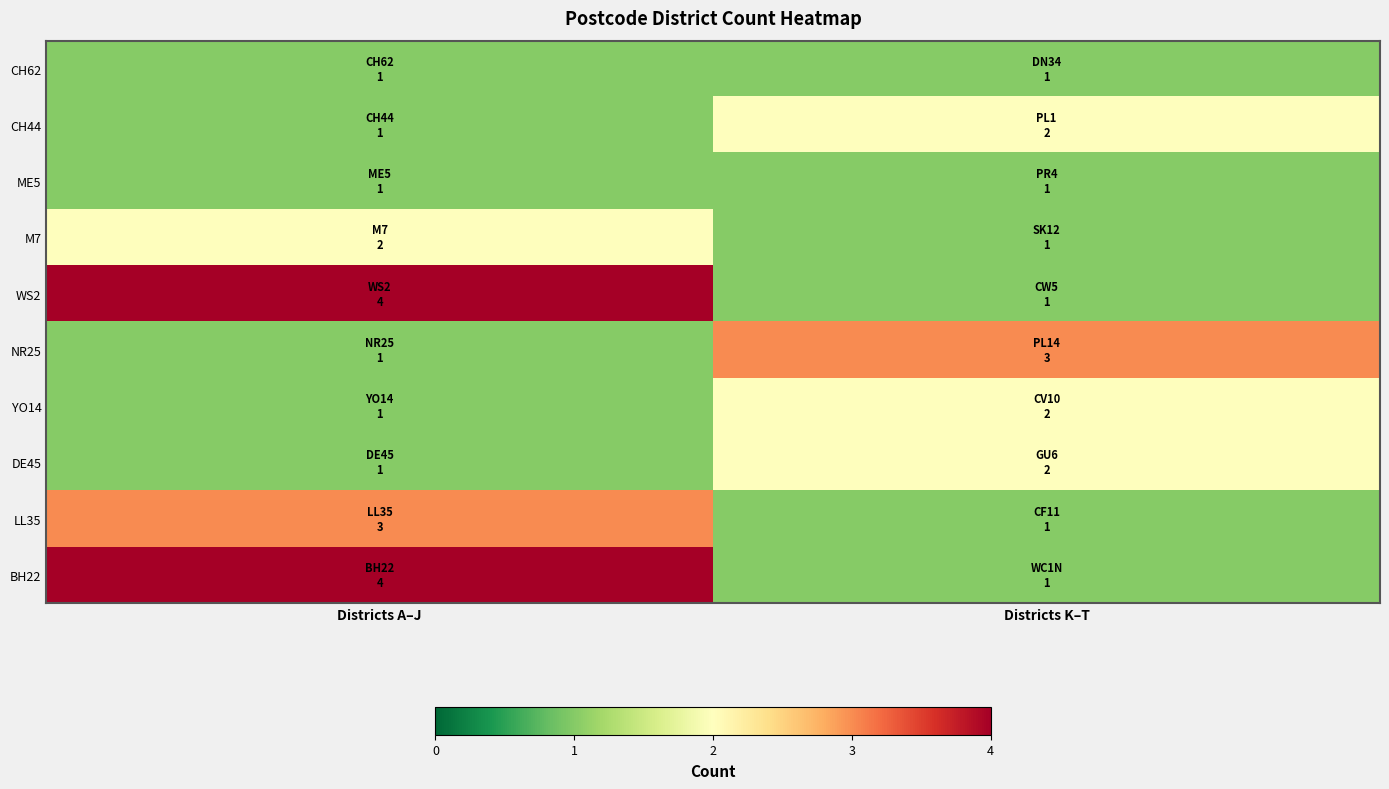

What is the greatest value displayed?

4